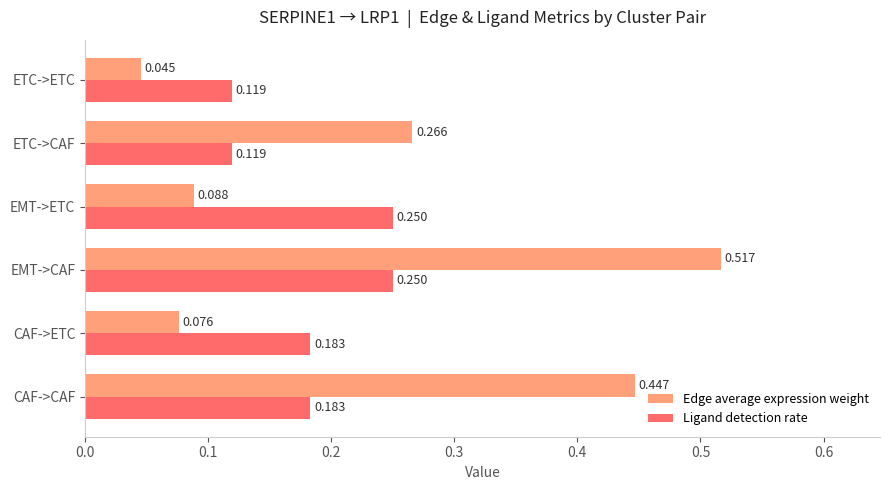

At which category is the sum across all series the highest?

EMT->CAF